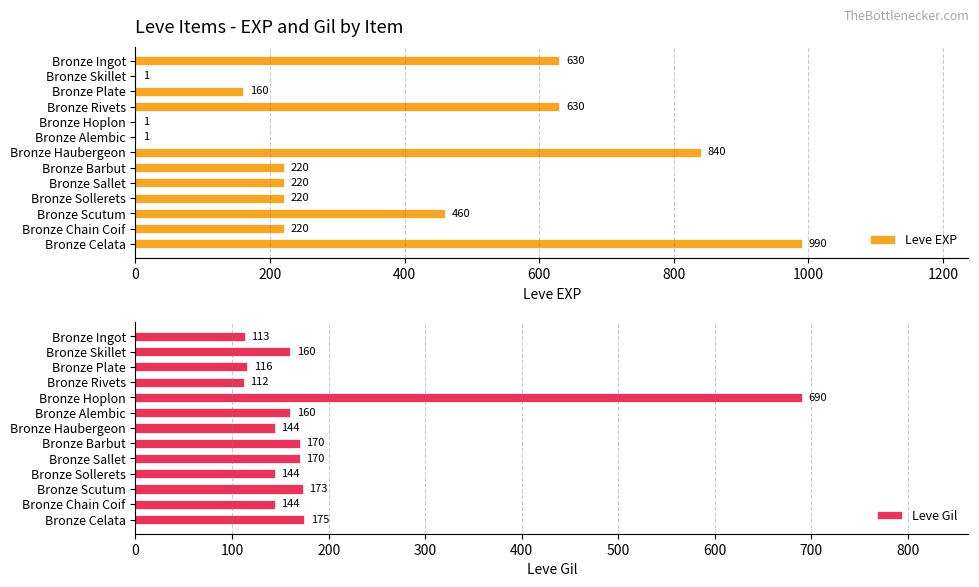

Which series has the widest spread of values?

Leve EXP